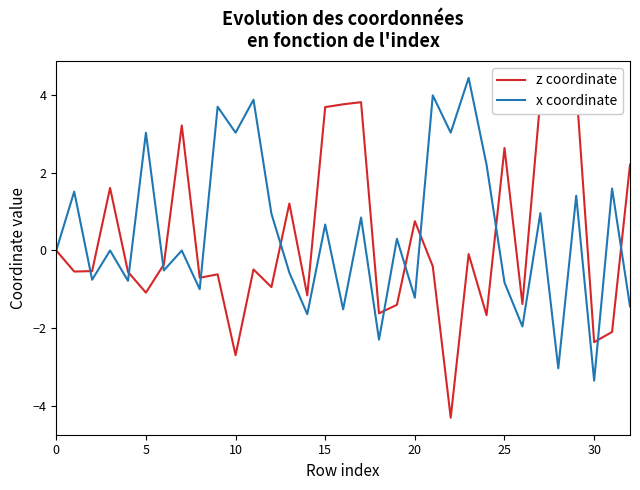

Which category has the highest value in the x coordinate series?

23